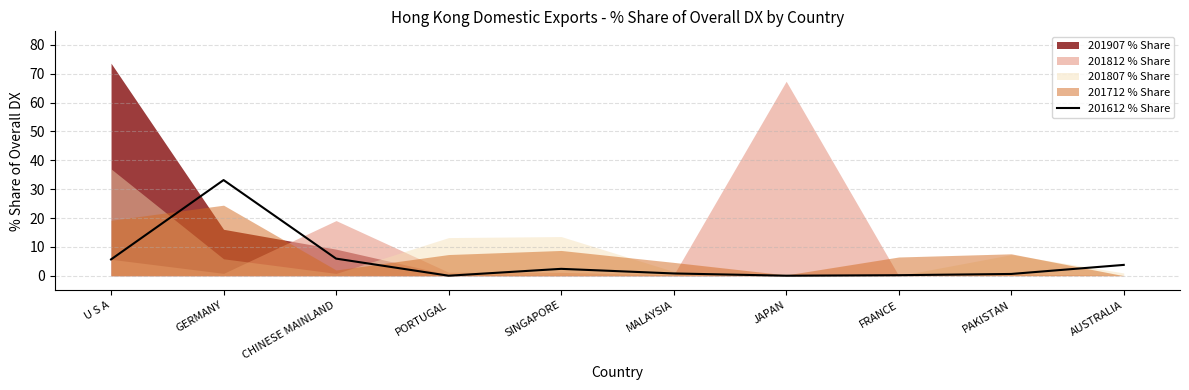

How many lines are shown in the chart?

1